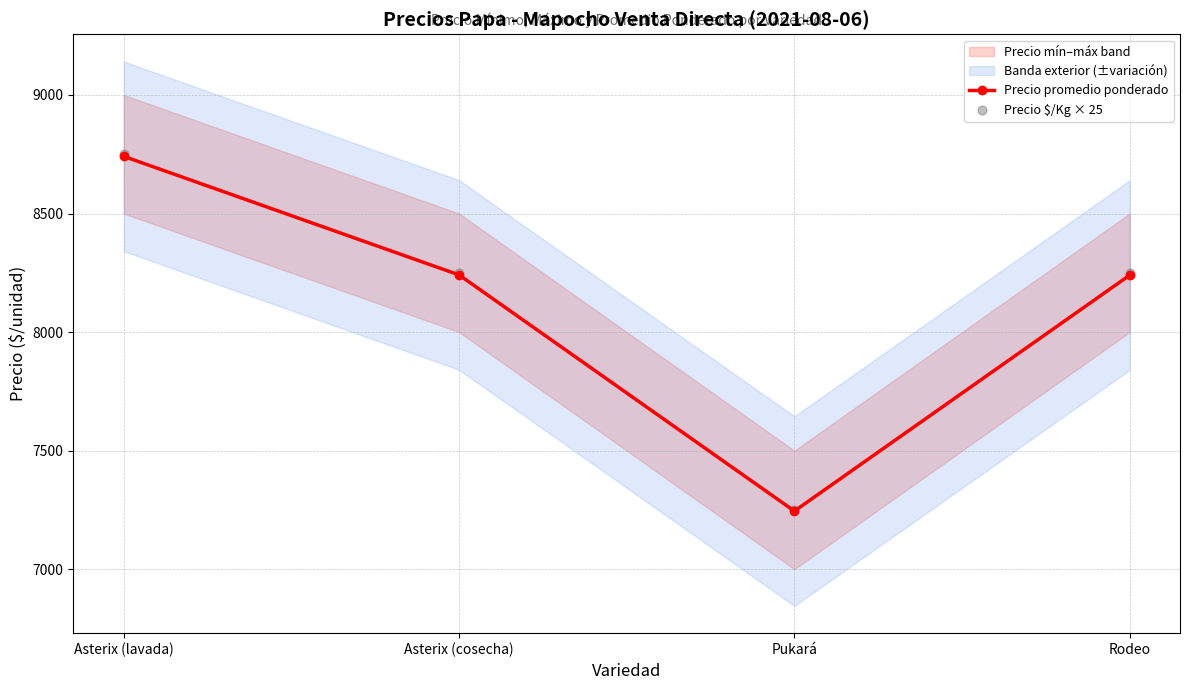

Which category has the lowest value in the Precio promedio ponderado series?

Pukará